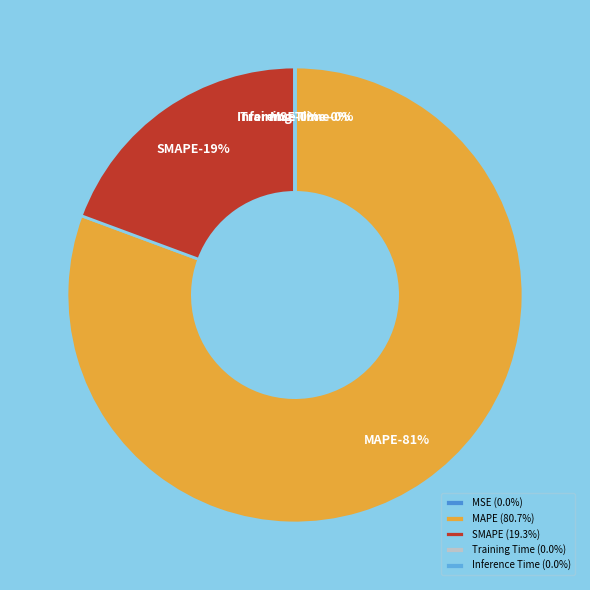

To the nearest percent, what is the difference between the largest and smallest slice percentages?

81%